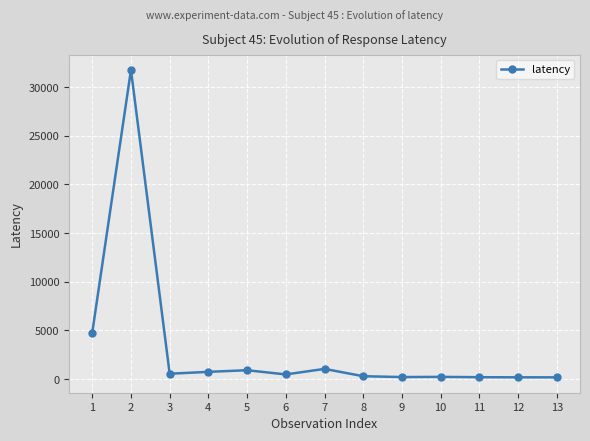

What is the maximum value shown in the chart?

31754